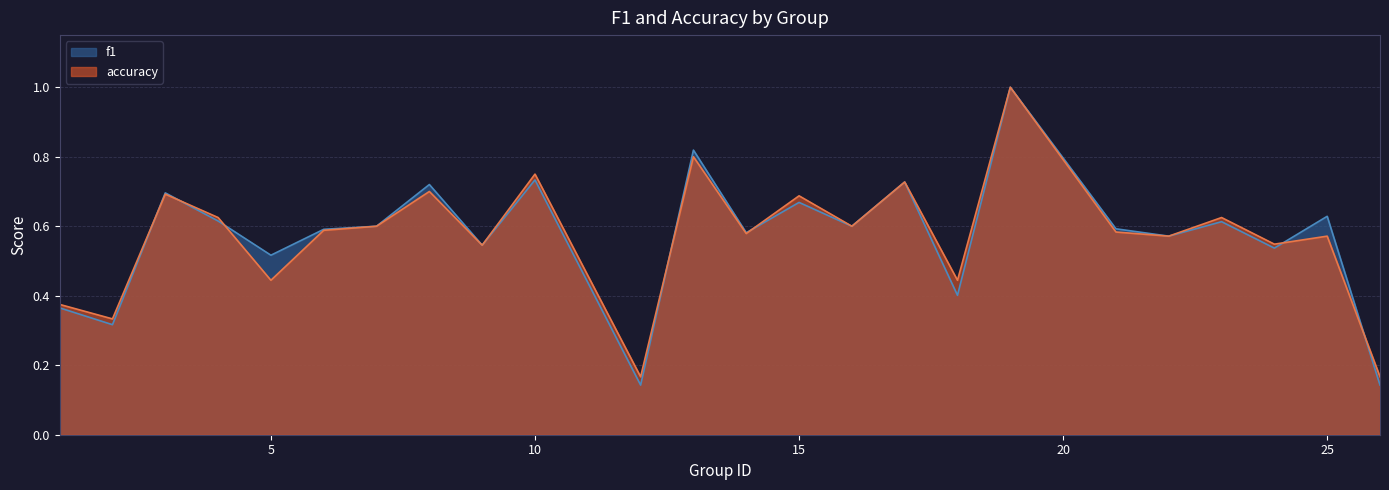

At how many categories does at least one series exceed 0?

24